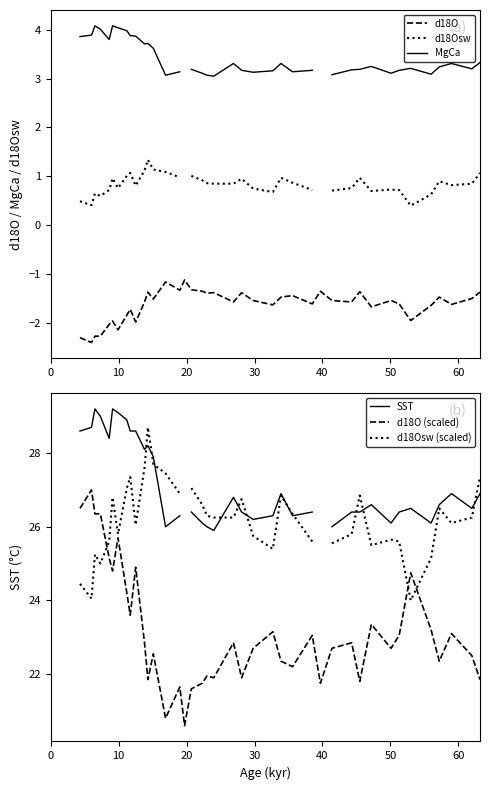

The value of d18O at 9 is -3.3. True or false?

False